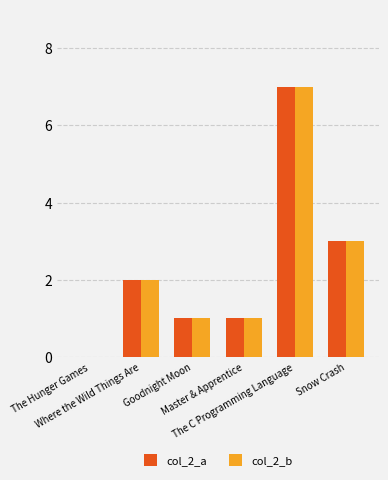

Reading right to left, extract all data points from this chart.

col_2_a: 3	7	1	1	2	0
col_2_b: 3	7	1	1	2	0